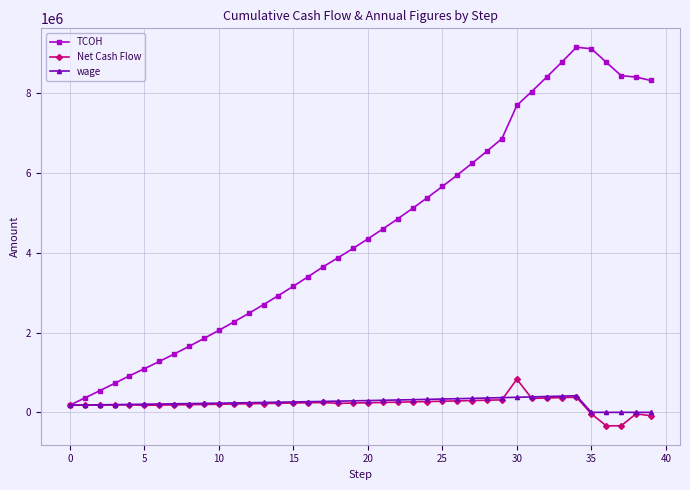

At how many categories does at least one series exceed 7122276?

10